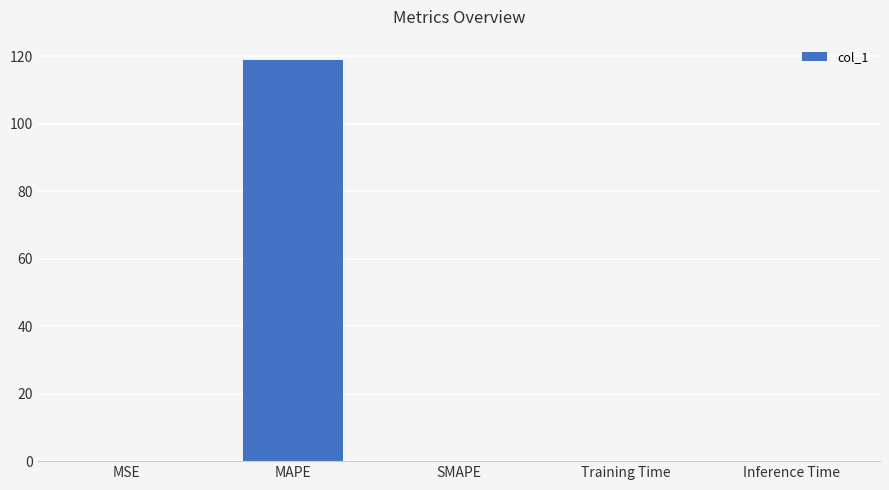

What value does the data have at MAPE?

119.0